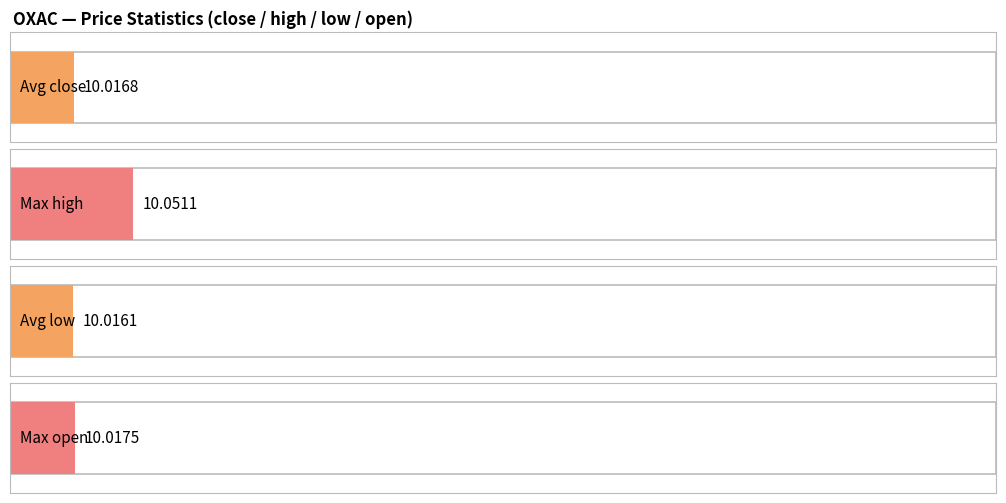

Count the number of data series in this chart.

4